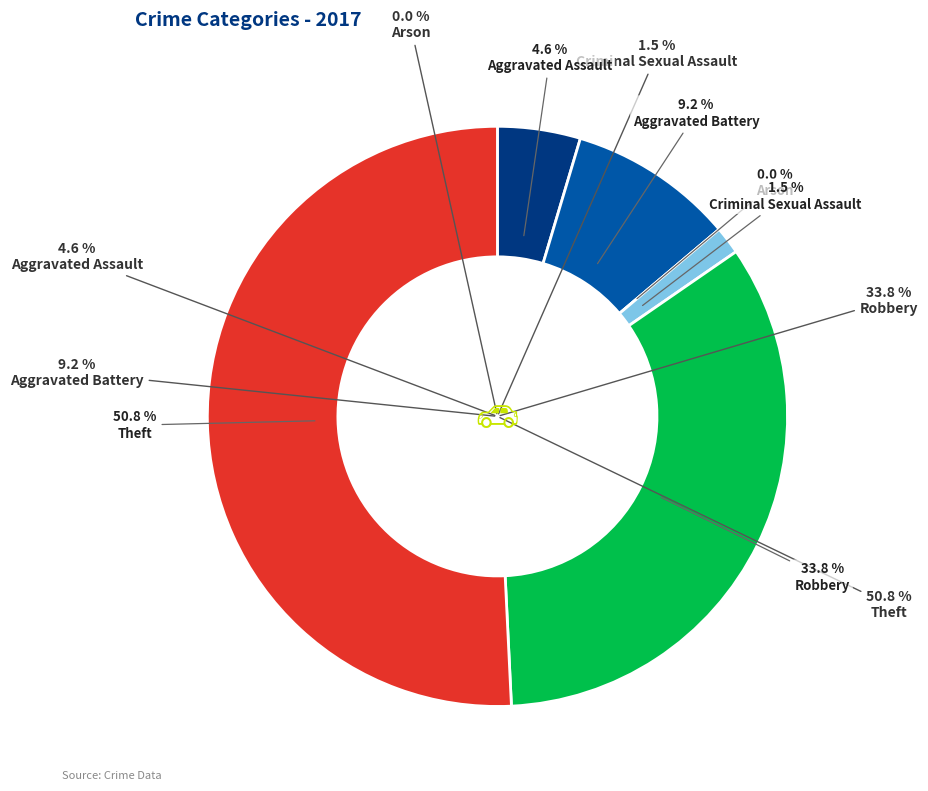

Which slice is the smallest?

Arson